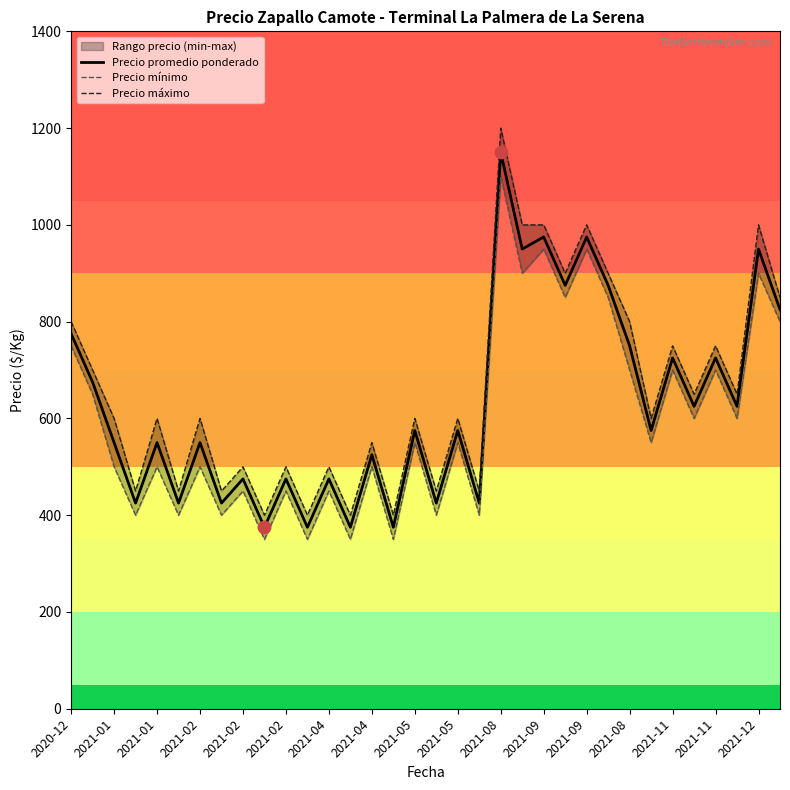

Which series has the largest Y range (max minus min)?

Precio máximo